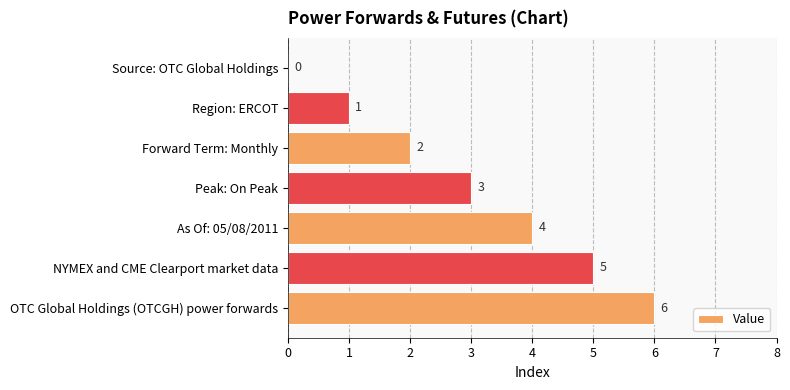

What is the maximum value shown in the chart?

6